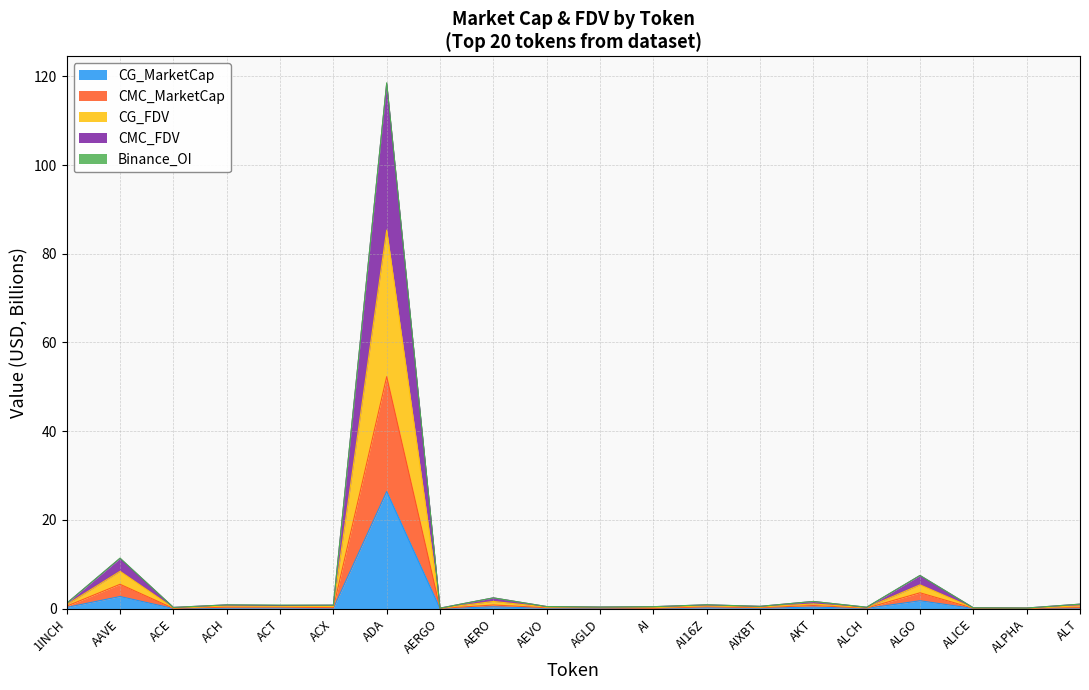

What is the label of the 7th point from the right?

AIXBT